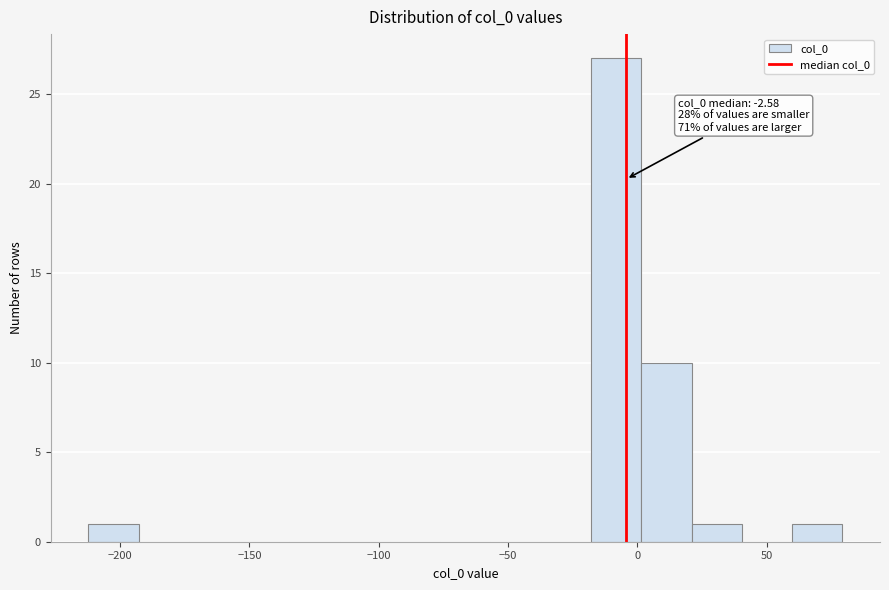

Read against the x-axis, roughly where is the centre of the tallest bar?

-10